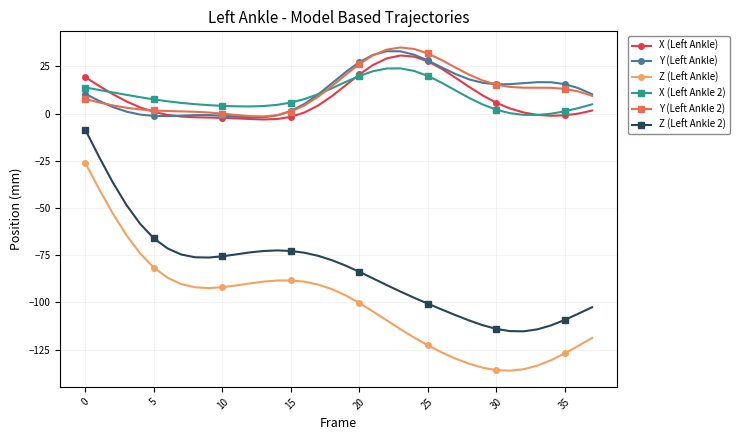

True or false: Z (Left Ankle 2) and X (Left Ankle 2) intersect in this chart.

False